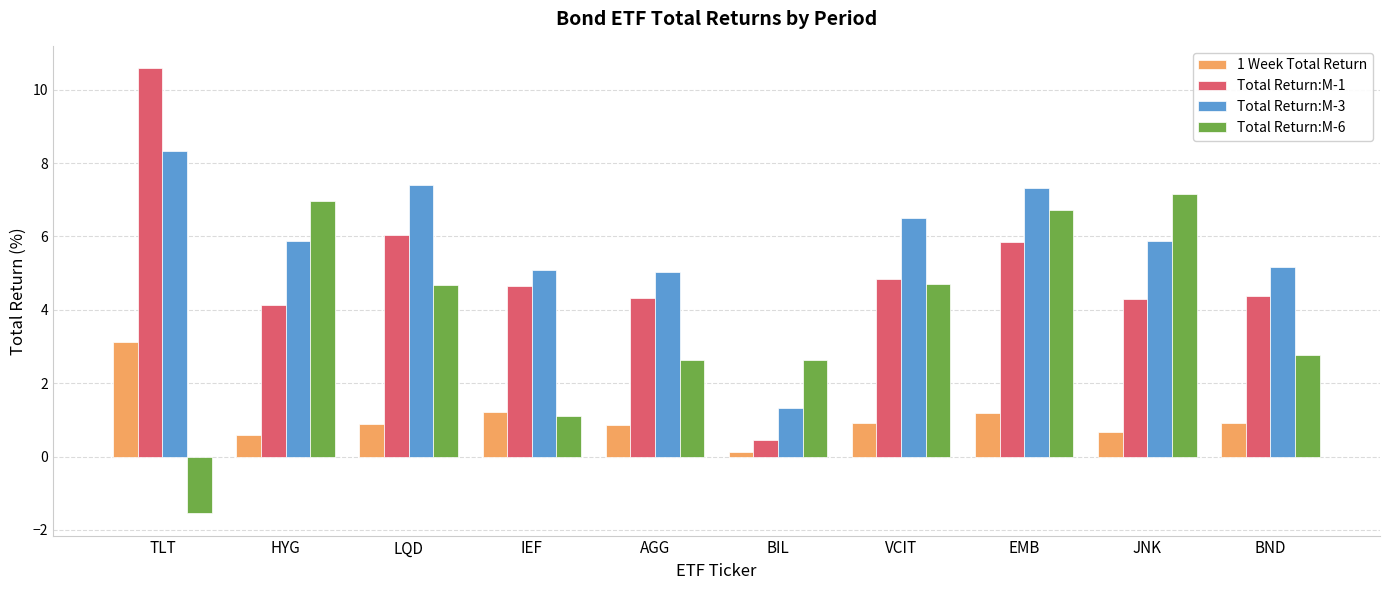

What is the difference between the highest and lowest values at HYG?

6.4